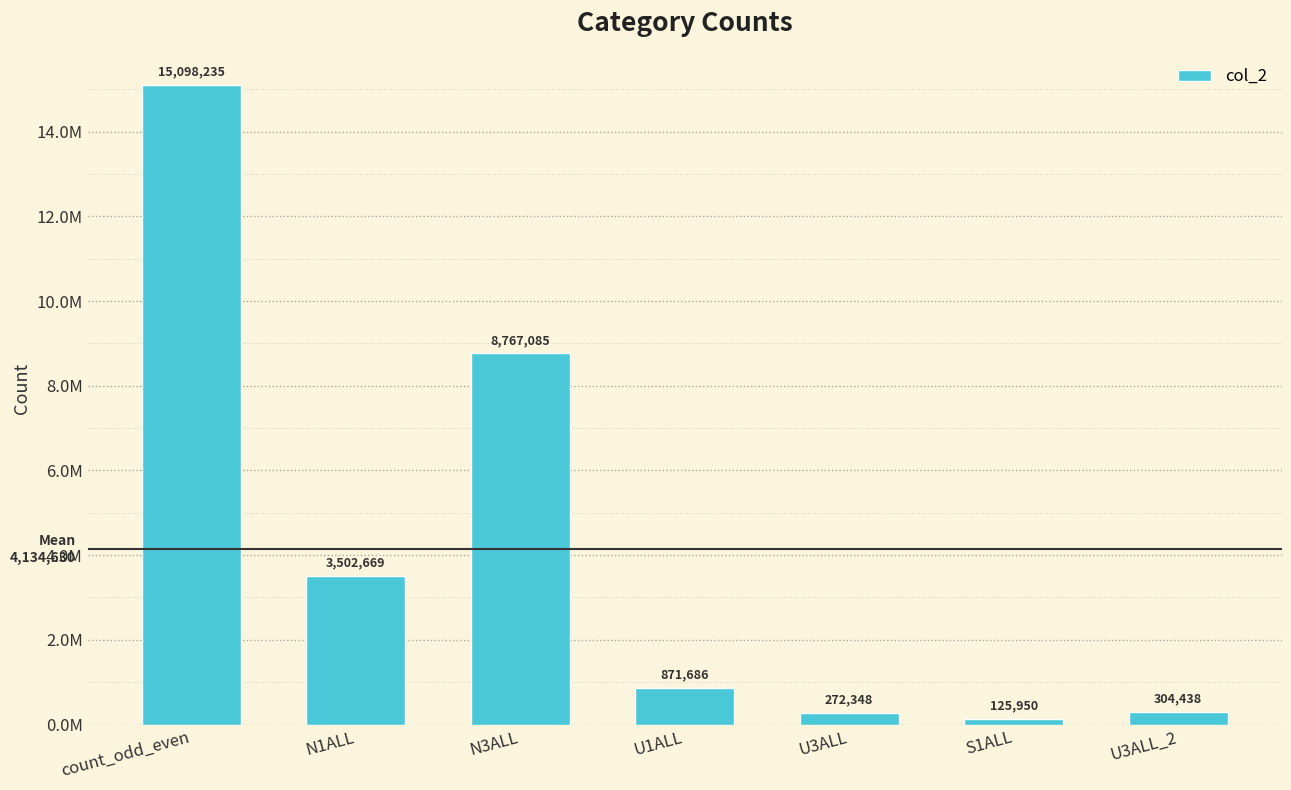

At which label does the data first exceed 871686?

count_odd_even